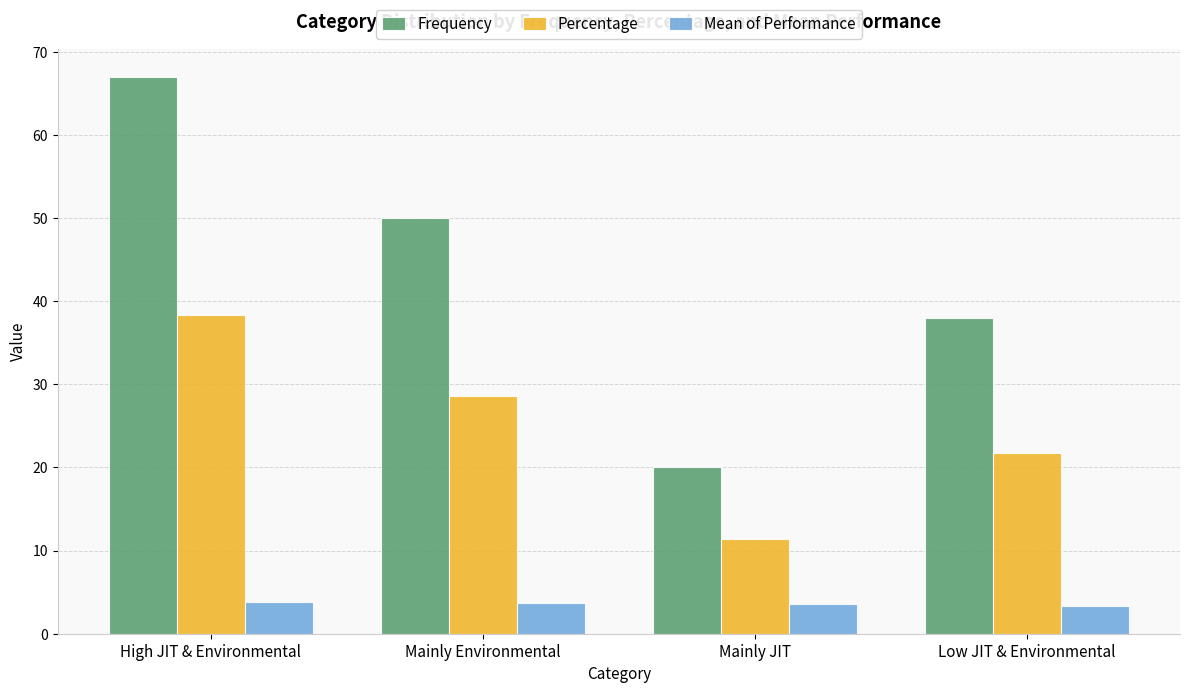

Between High JIT & Environmental and Mainly Environmental, which series saw the biggest shift?

Frequency